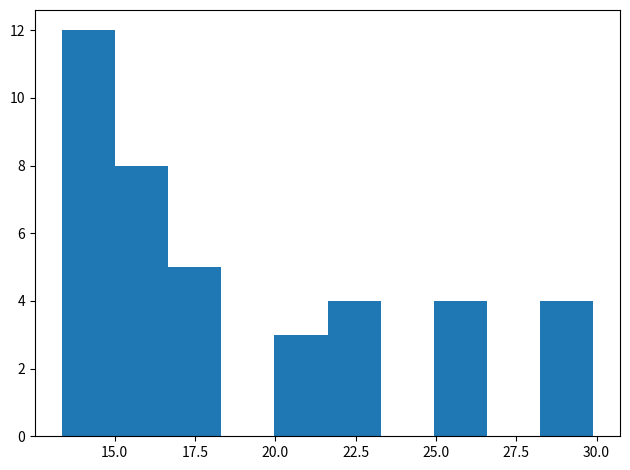

Around what value on the x-axis is the tallest bar? Give the approximate position of its centre, as read against the axis.

14.0